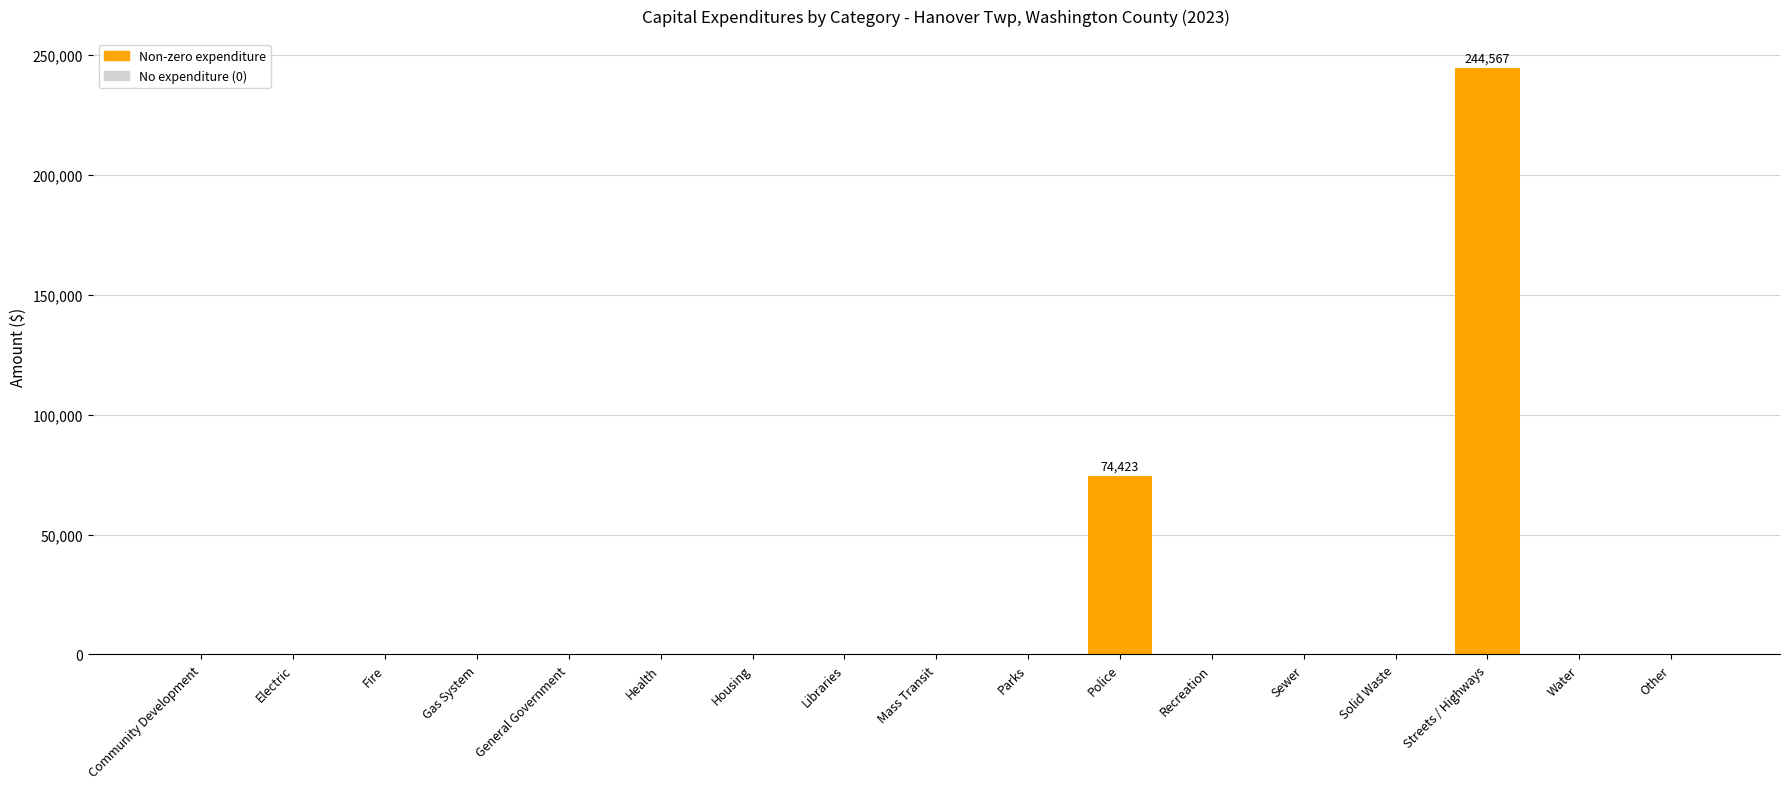

What is the maximum value shown in the chart?

244567